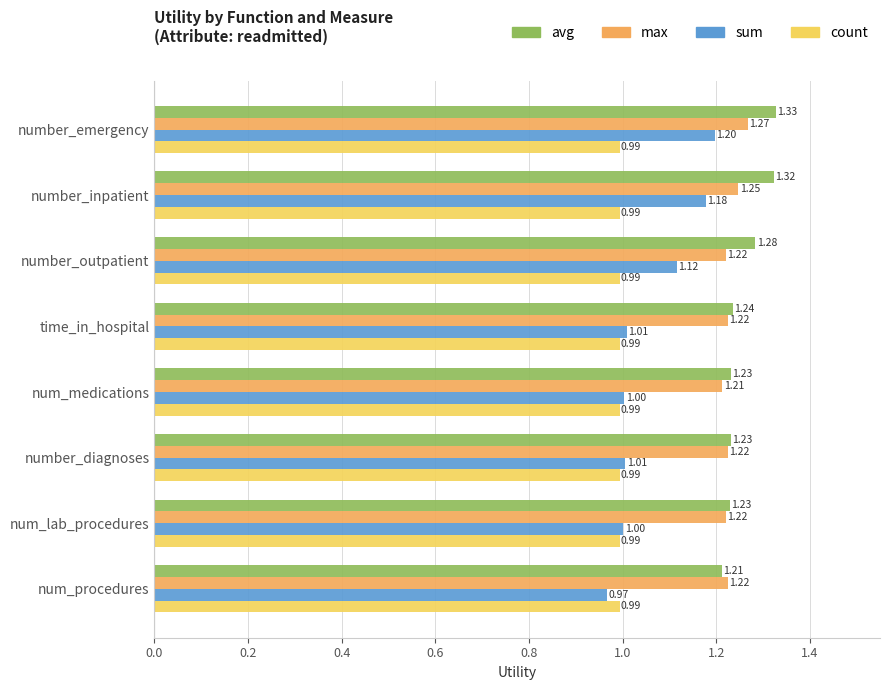

Which series changed the most between number_inpatient and number_diagnoses?

sum